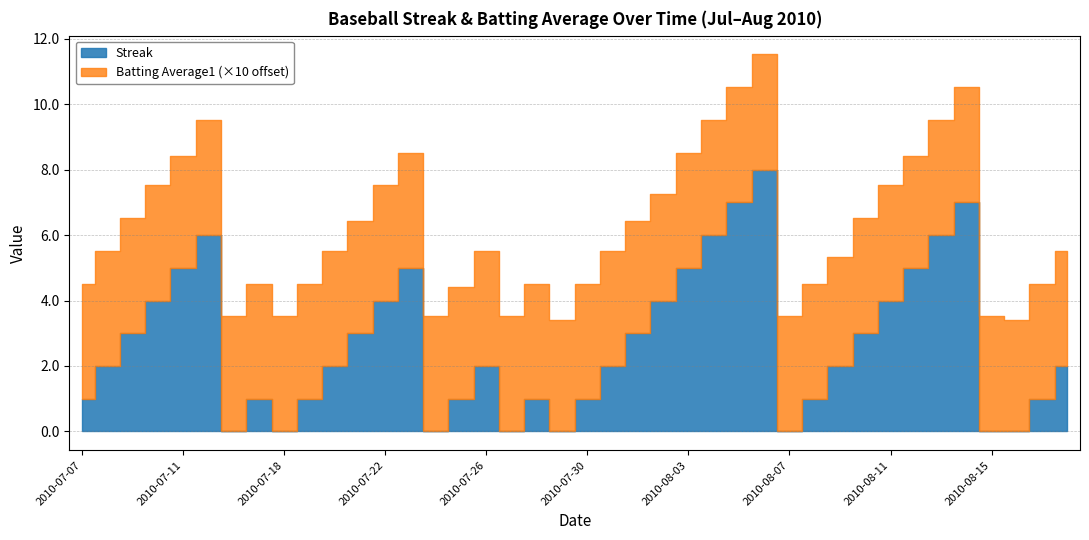

List the labels in order of Streak value, smallest first.

2010-07-16, 2010-07-18, 2010-07-24, 2010-07-27, 2010-07-29, 2010-08-07, 2010-08-15, 2010-08-16, 2010-07-07, 2010-07-17, 2010-07-19, 2010-07-25, 2010-07-28, 2010-07-30, 2010-08-08, 2010-08-17, 2010-07-08, 2010-07-20, 2010-07-26, 2010-07-31, 2010-08-09, 2010-08-18, 2010-07-09, 2010-07-21, 2010-08-01, 2010-08-10, 2010-07-10, 2010-07-22, 2010-08-02, 2010-08-11, 2010-07-11, 2010-07-23, 2010-08-03, 2010-08-12, 2010-07-15, 2010-08-04, 2010-08-13, 2010-08-05, 2010-08-14, 2010-08-06